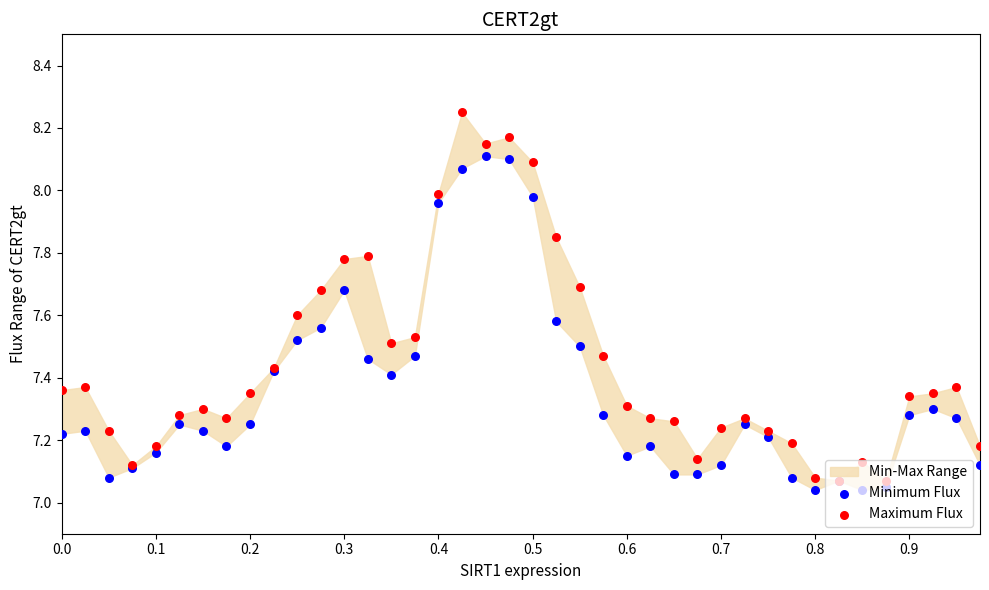

Which series contains the highest Y value?

Maximum Flux